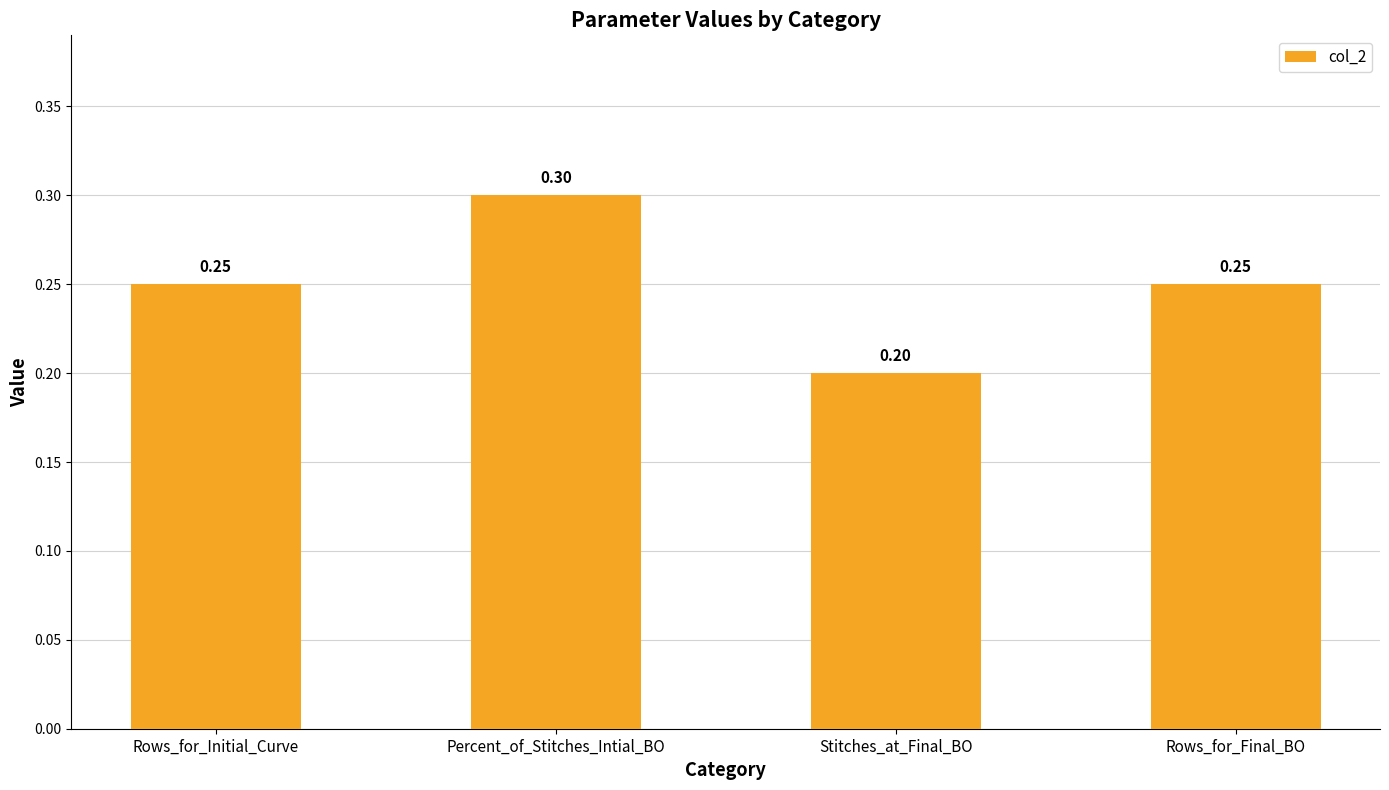

What is the label of the 3rd bar from the left?

Stitches_at_Final_BO